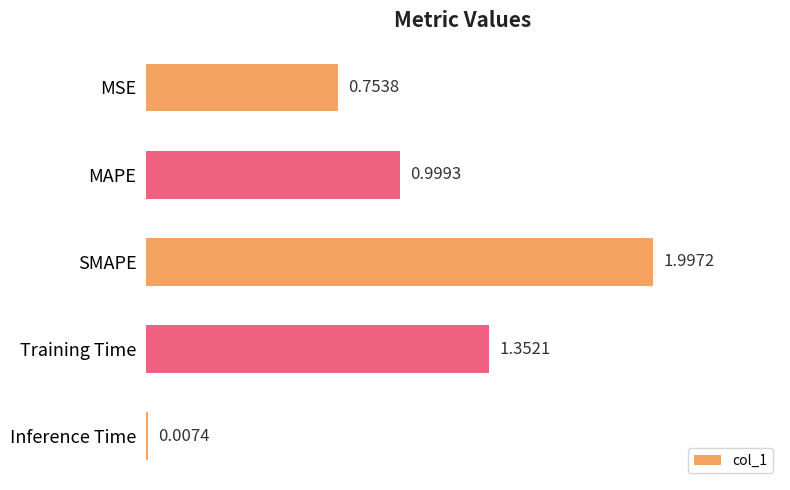

What is the change in value from MAPE to Training Time?

+0.4